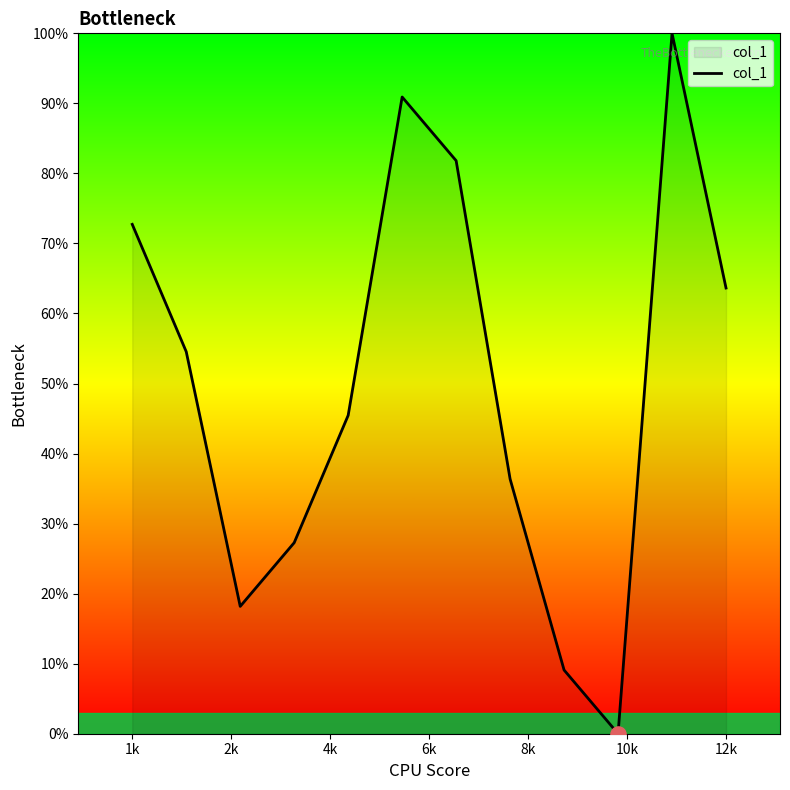

What is the maximum value shown in the chart?

100.0